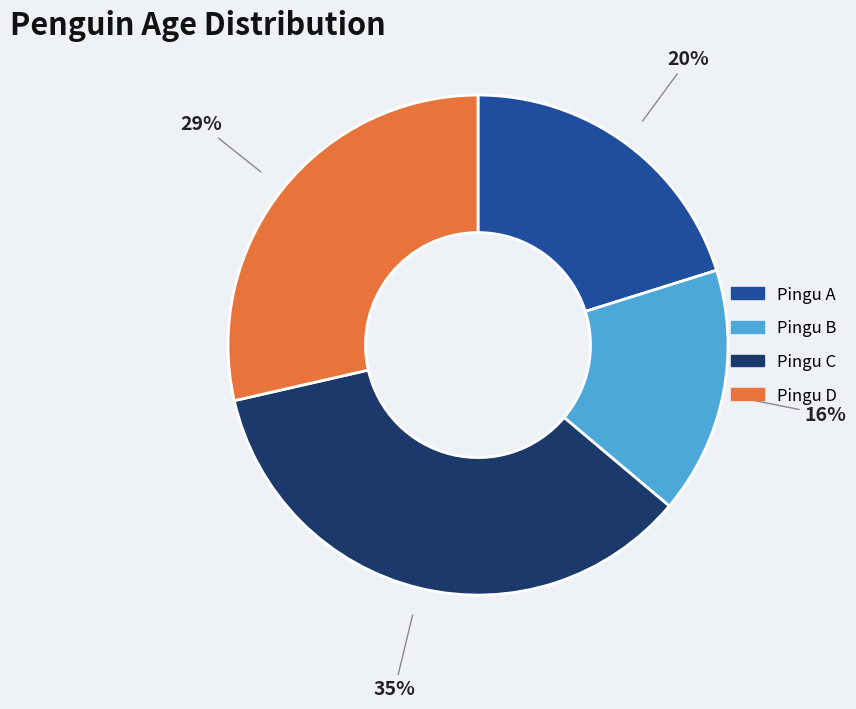

Is there any slice that represents more than half of the pie?

No